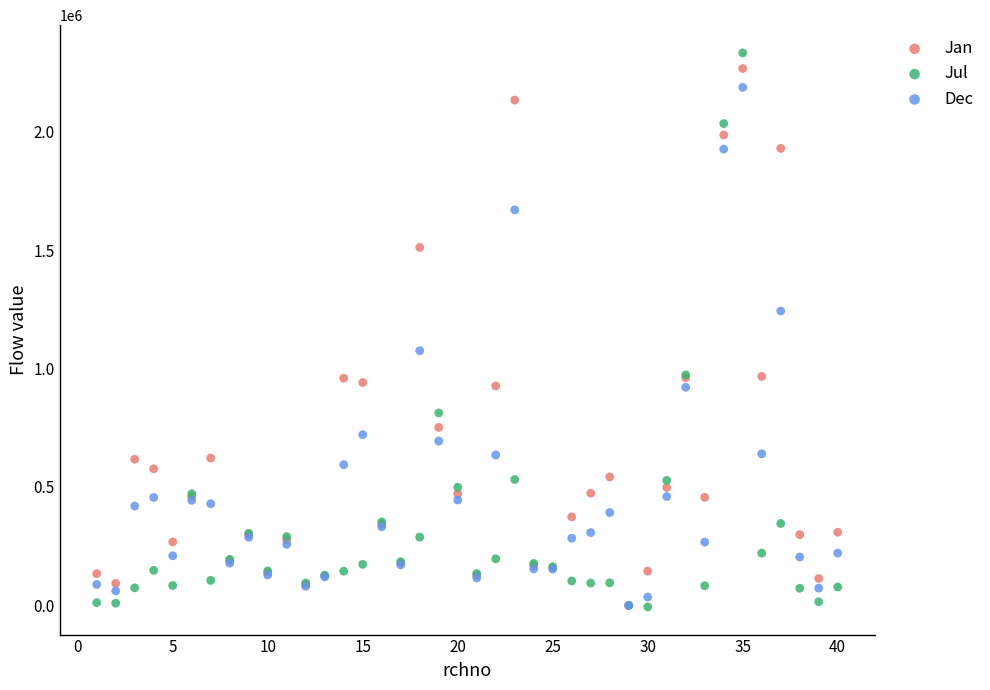

Which series reaches the maximum Y coordinate?

Jul